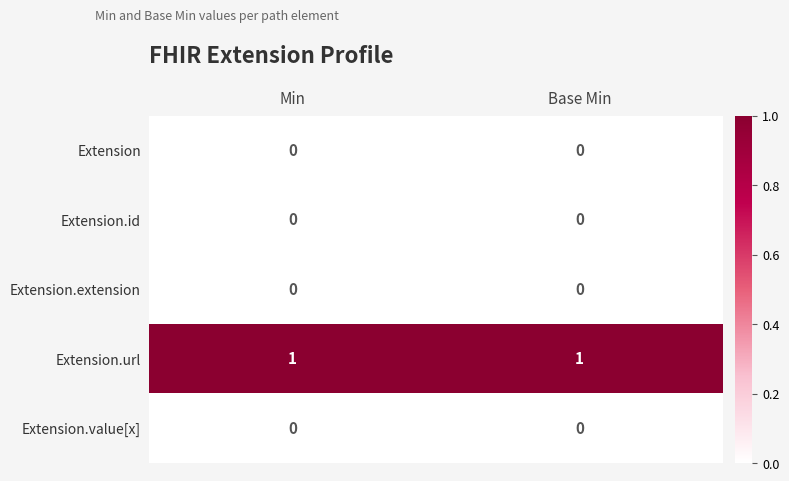

The Extension.id series shows 0 at Base Min. True or false?

True